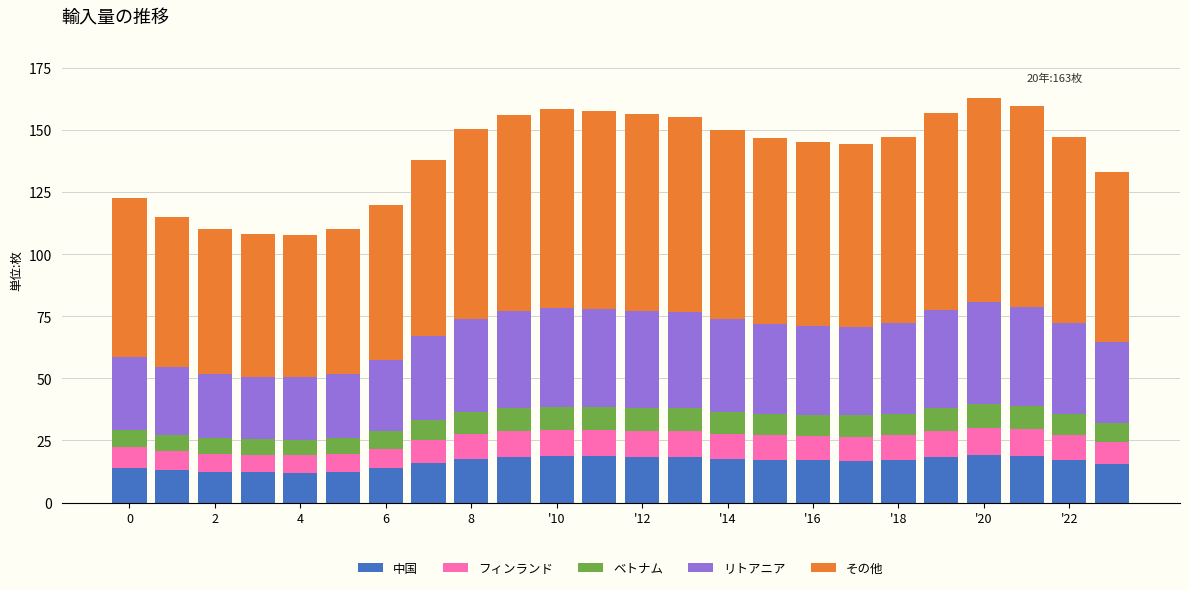

What is the average value of the 中国 series?

16.3